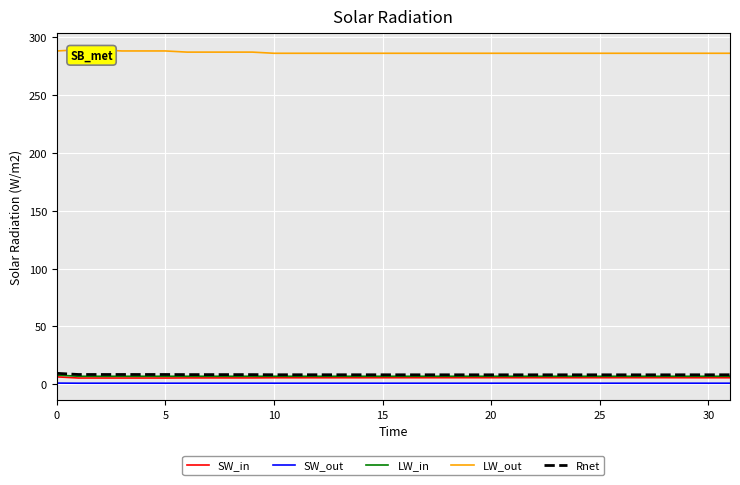

What is the value of the SW_out point at the 24th from the left?

1.0